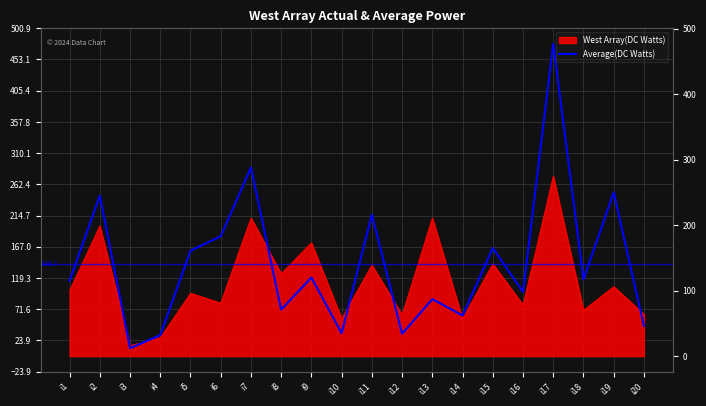

The value at i2 is 76. True or false?

False